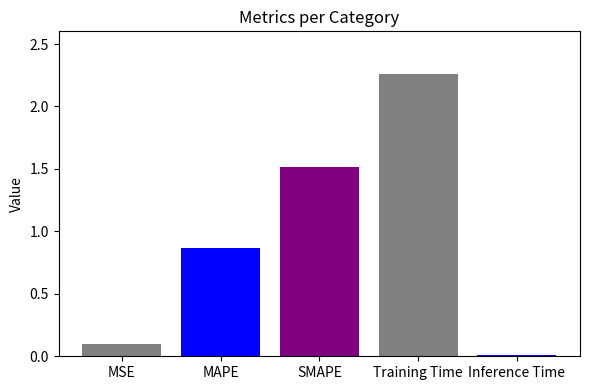

Reading left to right, extract all data points from this chart.

MSE=0.1	MAPE=0.9	SMAPE=1.5	Training Time=2.3	Inference Time=0.0